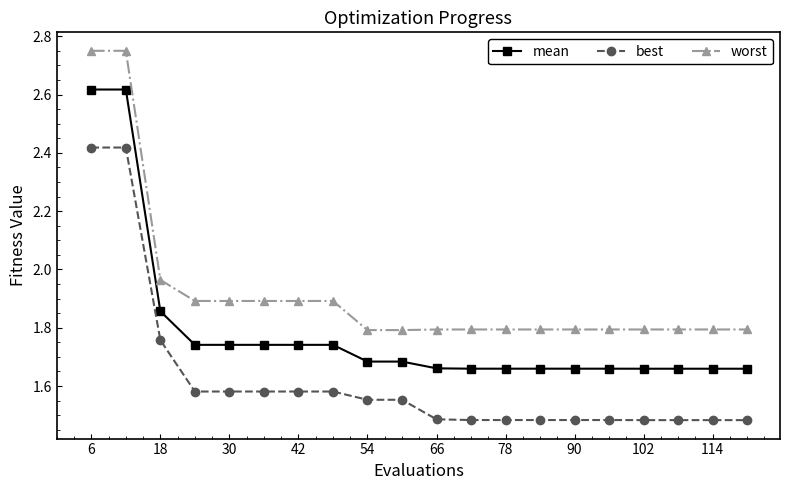

Count the mean values in the range 1 to 2.

18